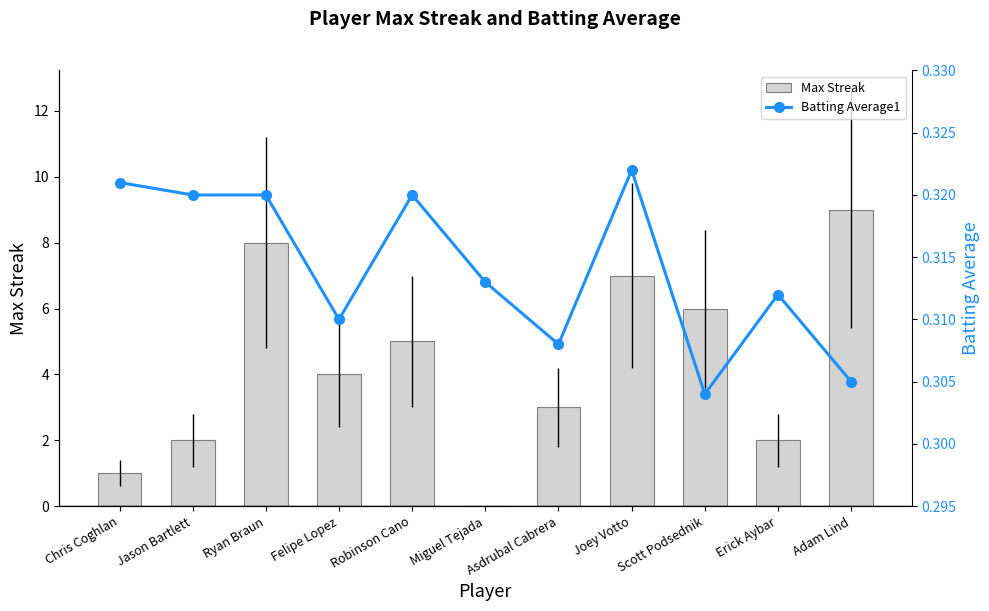

The Batting Average1 series shows 0.3 at Scott Podsednik. True or false?

True